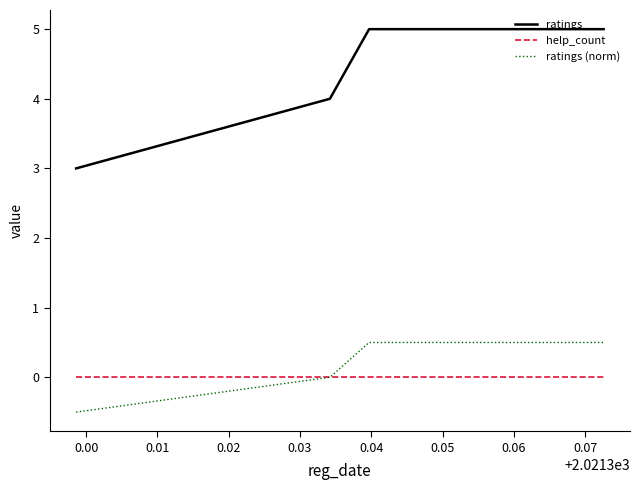

How many lines are shown in the chart?

3